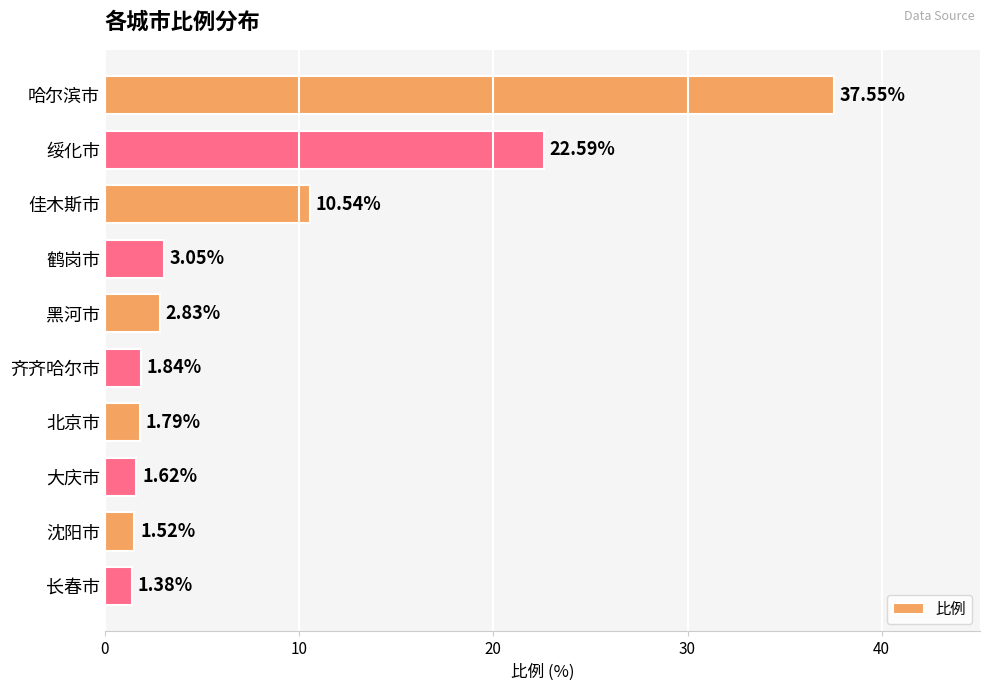

Rank the categories by value from highest to lowest.

哈尔滨市, 绥化市, 佳木斯市, 鹤岗市, 黑河市, 齐齐哈尔市, 北京市, 大庆市, 沈阳市, 长春市